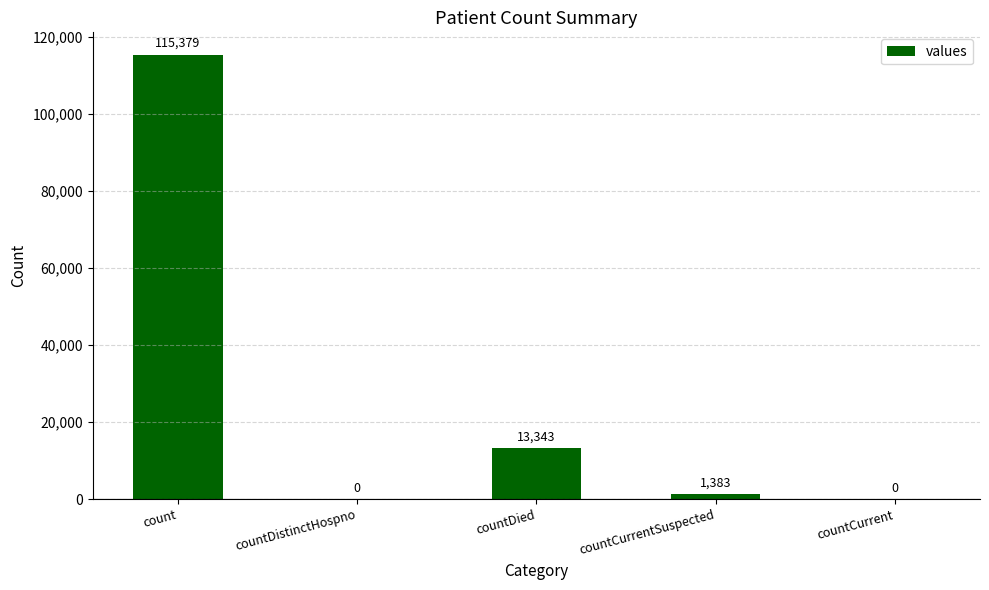

What is the change in value from countDied to countCurrent?

-13343